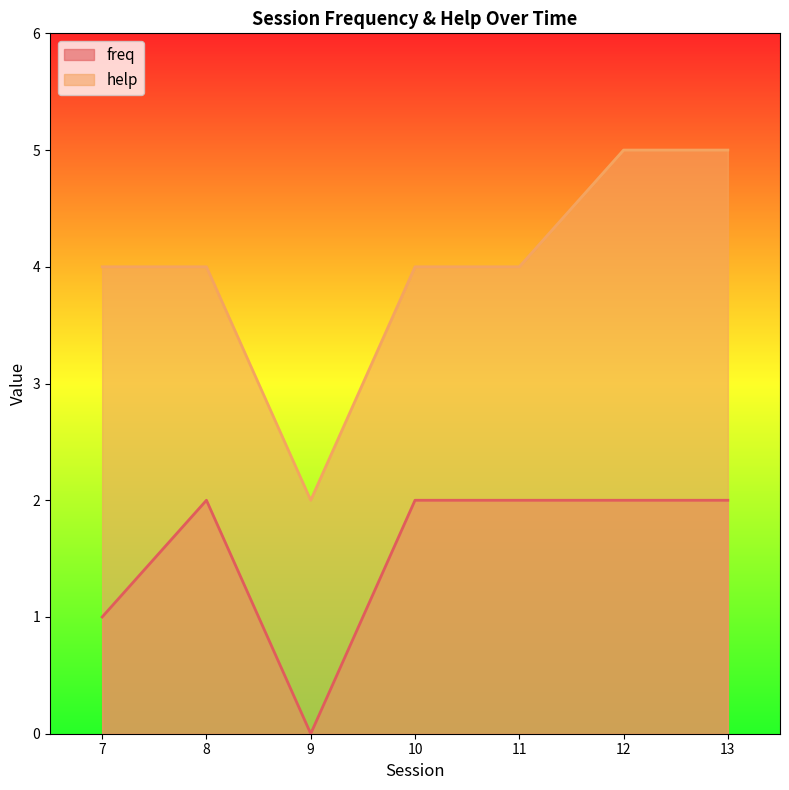

Reading left to right, what are all the values shown in this chart?

freq: 7=1	8=2	9=0	10=2	11=2	12=2	13=2
help: 7=4	8=4	9=2	10=4	11=4	12=5	13=5